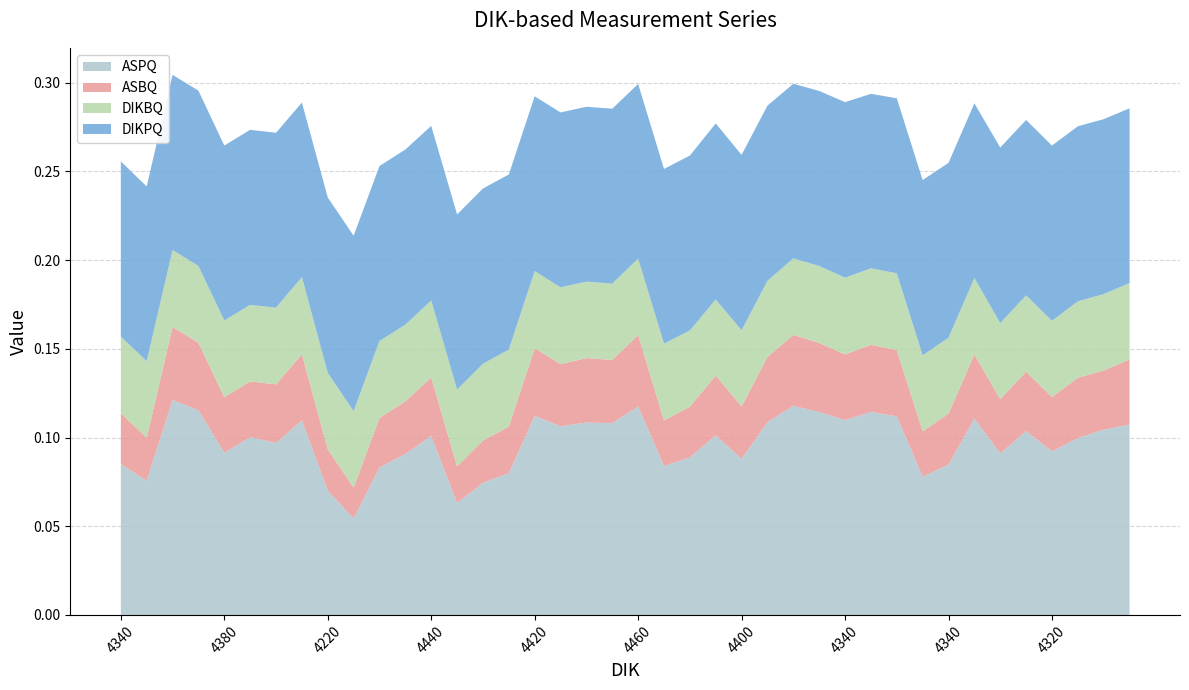

Reading left to right, extract all data points from this chart.

ASPQ: 4340=0.1	4400=0.1	4500=0.1	4380=0.1	4380=0.1	4280=0.1	4380=0.1	4620=0.1	4220=0.1	4280=0.1	4320=0.1	4300=0.1	4440=0.1	4260=0.1	4280=0.1	4360=0.1	4420=0.1	4480=0.1	4420=0.1	4400=0.1	4460=0.1	4360=0.1	4400=0.1	4320=0.1	4400=0.1	4420=0.1	4520=0.1	4520=0.1	4340=0.1	4480=0.1	4400=0.1	4300=0.1	4340=0.1	4420=0.1	4360=0.1	4400=0.1	4320=0.1	4420=0.1	4420=0.1	4500=0.1
ASBQ: 4340=0.0	4400=0.0	4500=0.0	4380=0.0	4380=0.0	4280=0.0	4380=0.0	4620=0.0	4220=0.0	4280=0.0	4320=0.0	4300=0.0	4440=0.0	4260=0.0	4280=0.0	4360=0.0	4420=0.0	4480=0.0	4420=0.0	4400=0.0	4460=0.0	4360=0.0	4400=0.0	4320=0.0	4400=0.0	4420=0.0	4520=0.0	4520=0.0	4340=0.0	4480=0.0	4400=0.0	4300=0.0	4340=0.0	4420=0.0	4360=0.0	4400=0.0	4320=0.0	4420=0.0	4420=0.0	4500=0.0
DIKBQ: 4340=0.0	4400=0.0	4500=0.0	4380=0.0	4380=0.0	4280=0.0	4380=0.0	4620=0.0	4220=0.0	4280=0.0	4320=0.0	4300=0.0	4440=0.0	4260=0.0	4280=0.0	4360=0.0	4420=0.0	4480=0.0	4420=0.0	4400=0.0	4460=0.0	4360=0.0	4400=0.0	4320=0.0	4400=0.0	4420=0.0	4520=0.0	4520=0.0	4340=0.0	4480=0.0	4400=0.0	4300=0.0	4340=0.0	4420=0.0	4360=0.0	4400=0.0	4320=0.0	4420=0.0	4420=0.0	4500=0.0
DIKPQ: 4340=0.1	4400=0.1	4500=0.1	4380=0.1	4380=0.1	4280=0.1	4380=0.1	4620=0.1	4220=0.1	4280=0.1	4320=0.1	4300=0.1	4440=0.1	4260=0.1	4280=0.1	4360=0.1	4420=0.1	4480=0.1	4420=0.1	4400=0.1	4460=0.1	4360=0.1	4400=0.1	4320=0.1	4400=0.1	4420=0.1	4520=0.1	4520=0.1	4340=0.1	4480=0.1	4400=0.1	4300=0.1	4340=0.1	4420=0.1	4360=0.1	4400=0.1	4320=0.1	4420=0.1	4420=0.1	4500=0.1